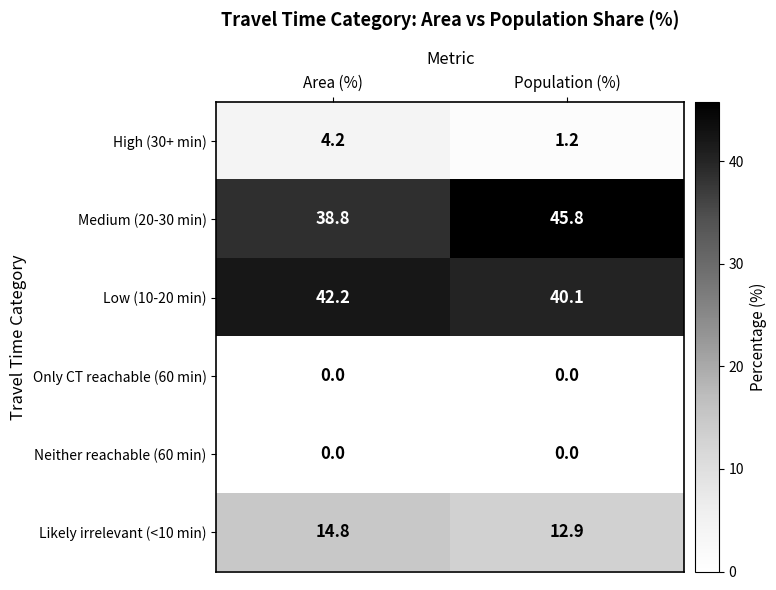

What is the spread (max minus min) of values at Area (%)?

42.2